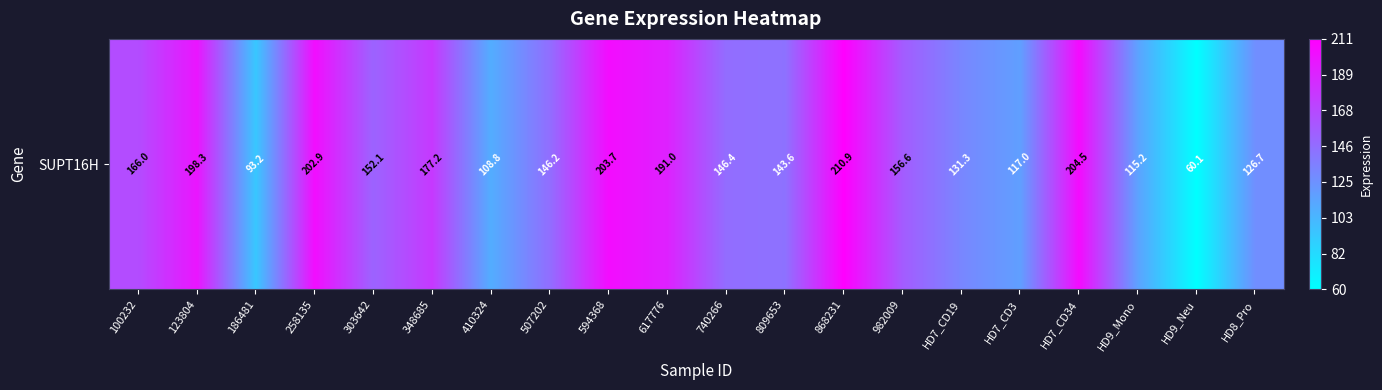

How many data points are above 152?

10